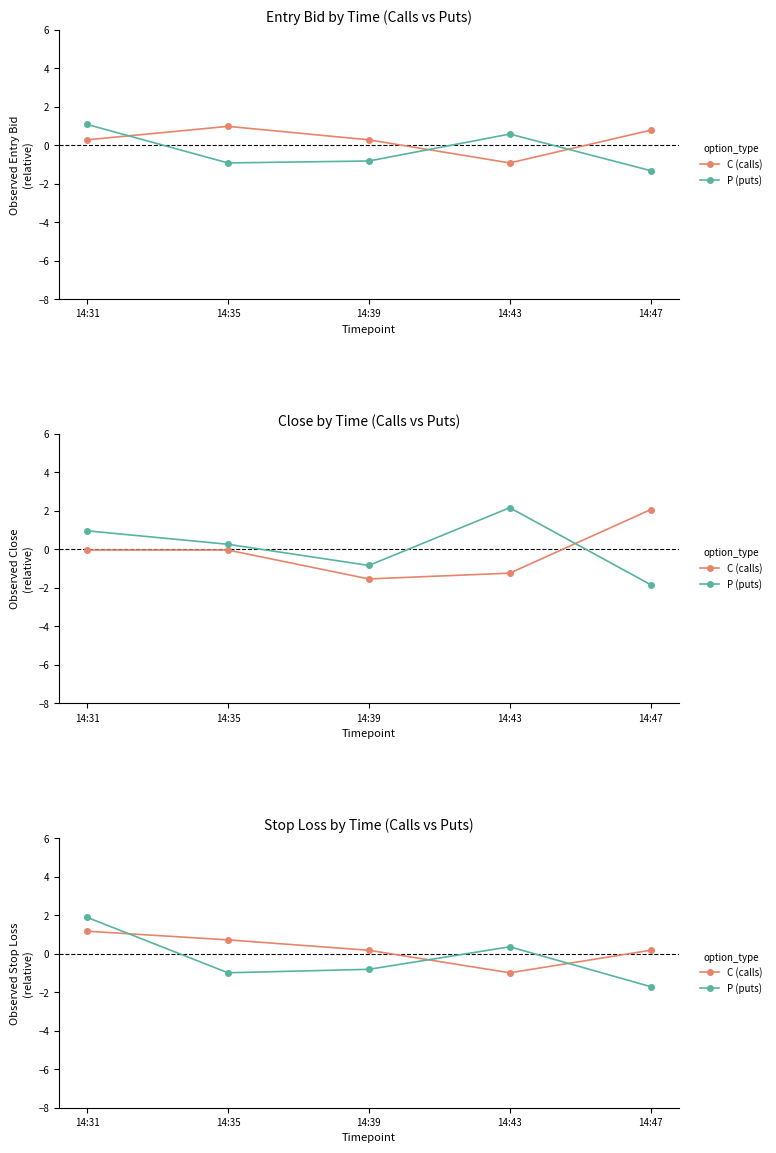

What is the value of the C (calls) point at the 3rd from the left?

0.2